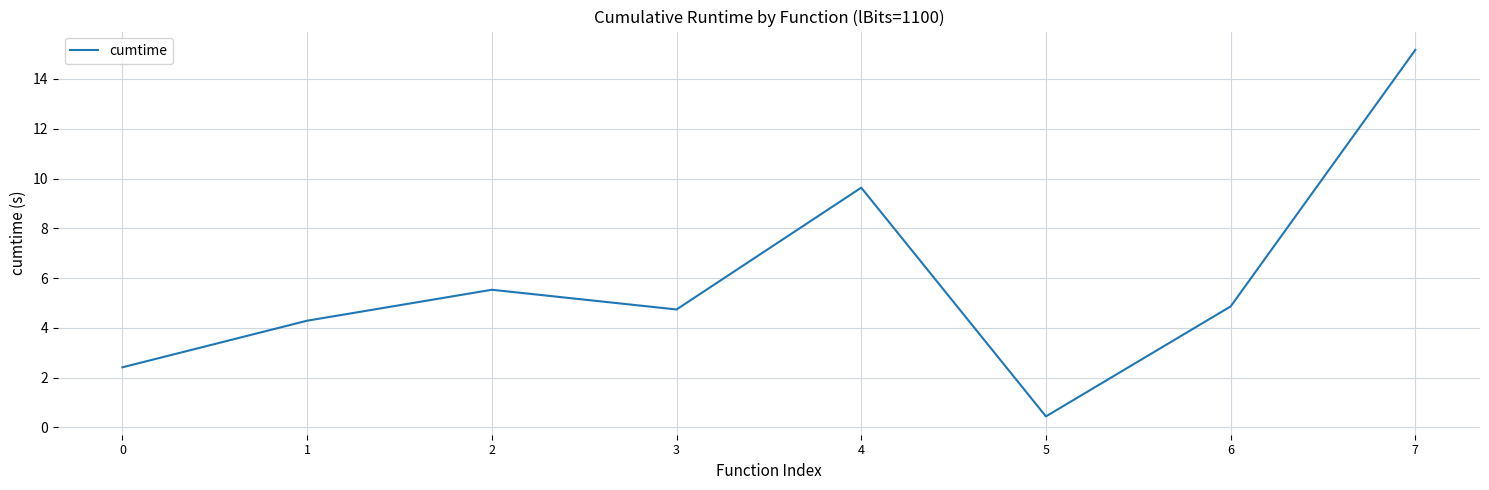

Read the value at 6.

4.9